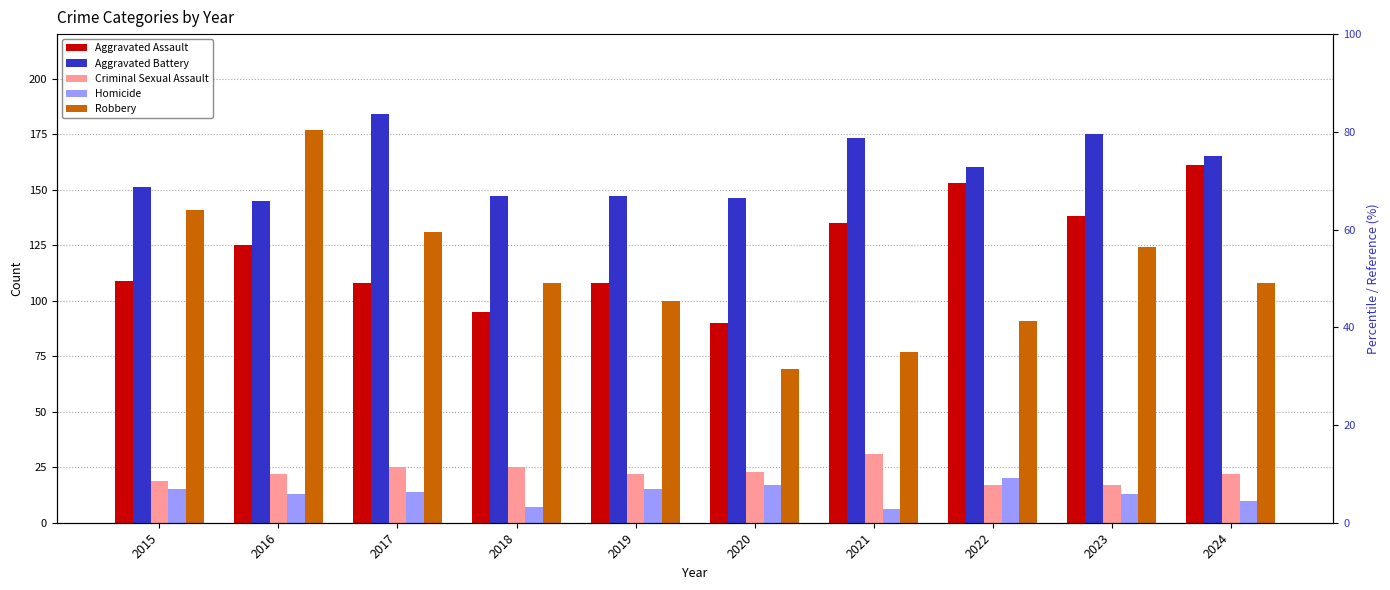

What is the difference between the highest and lowest values at 2015?

136